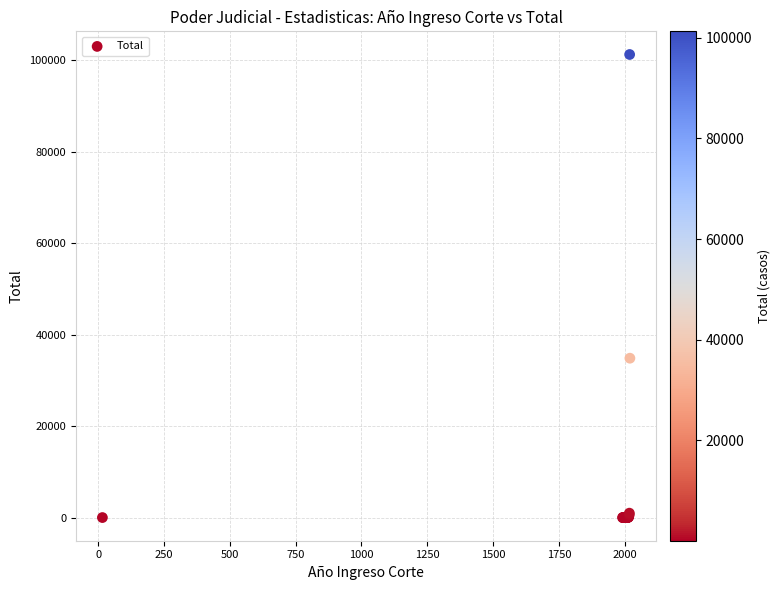

What Y value in the scatter plot is closest to 50652?

34863